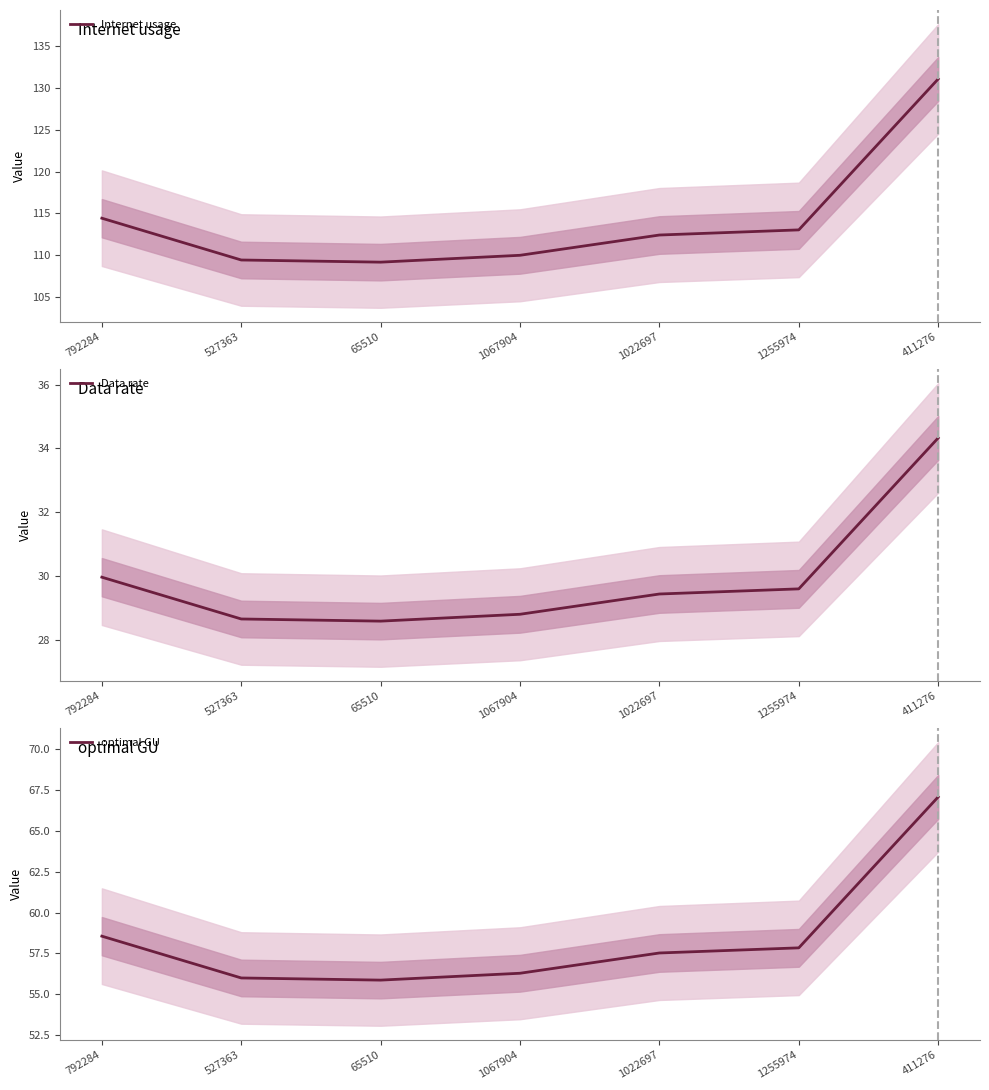

What is the sum of the Data rate values at 411276 and 1022697?

63.8